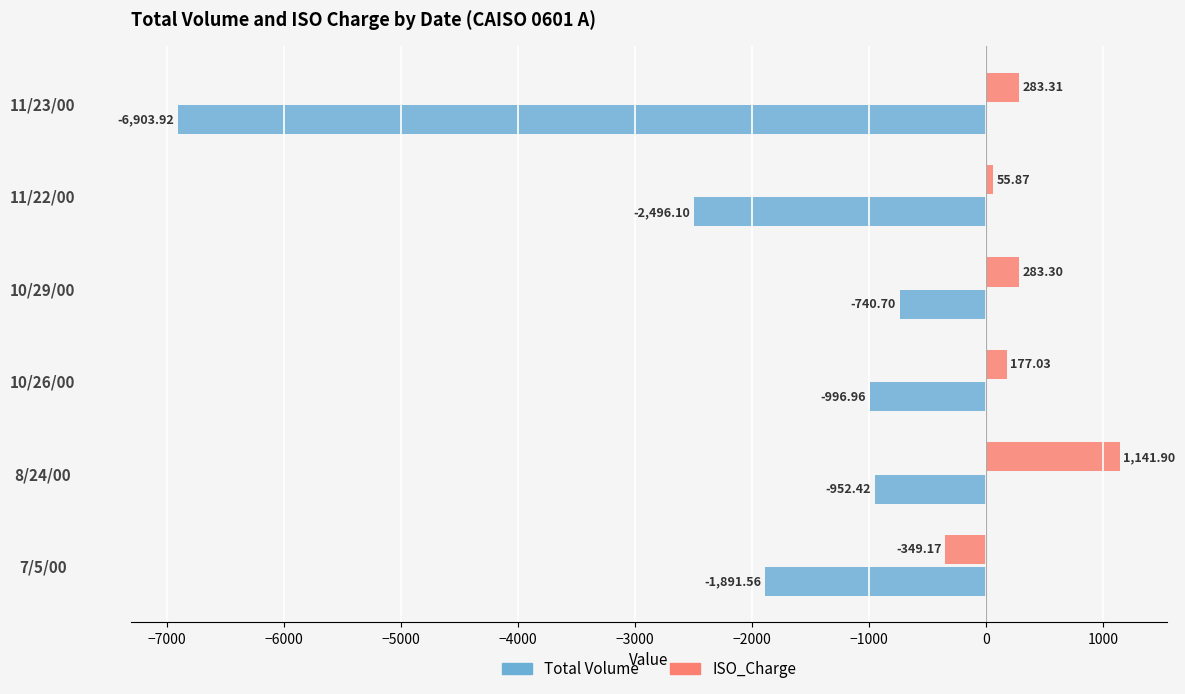

List the labels in order of Total Volume value, largest first.

10/29/00, 8/24/00, 10/26/00, 7/5/00, 11/22/00, 11/23/00